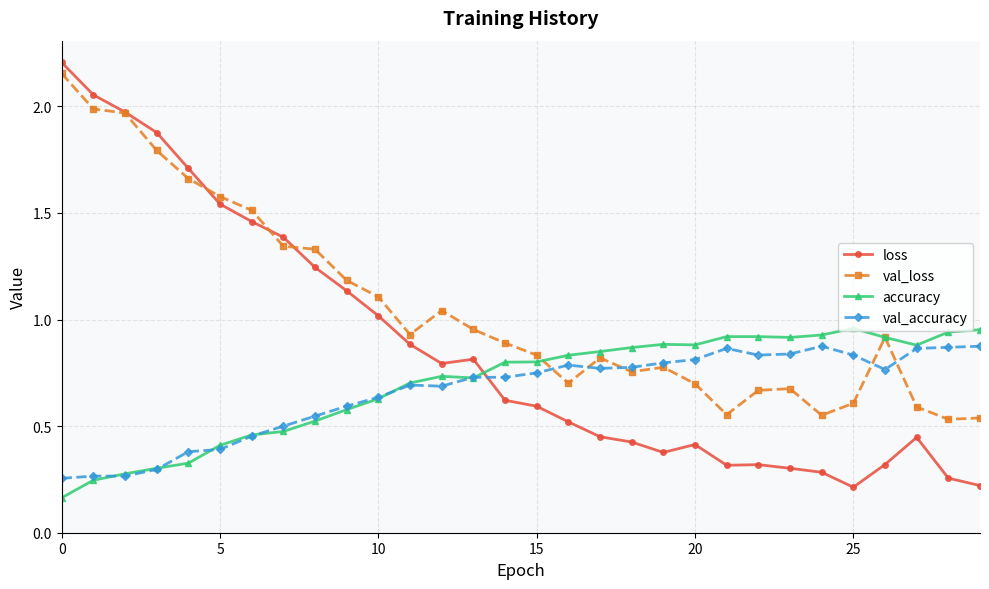

True or false: val_accuracy has more than 2 interior local peaks.

True